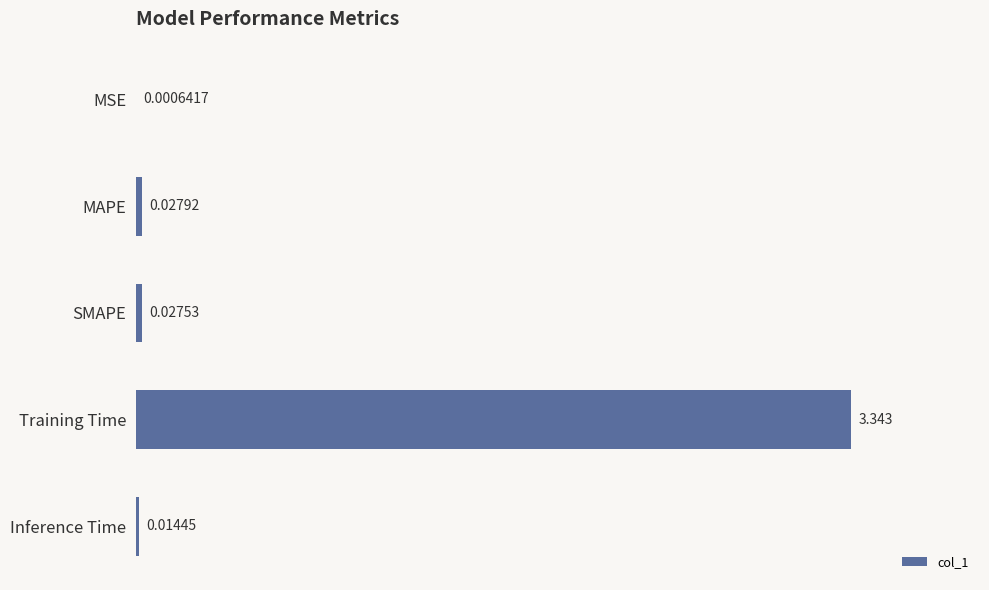

Which has a higher value, SMAPE or Inference Time?

SMAPE